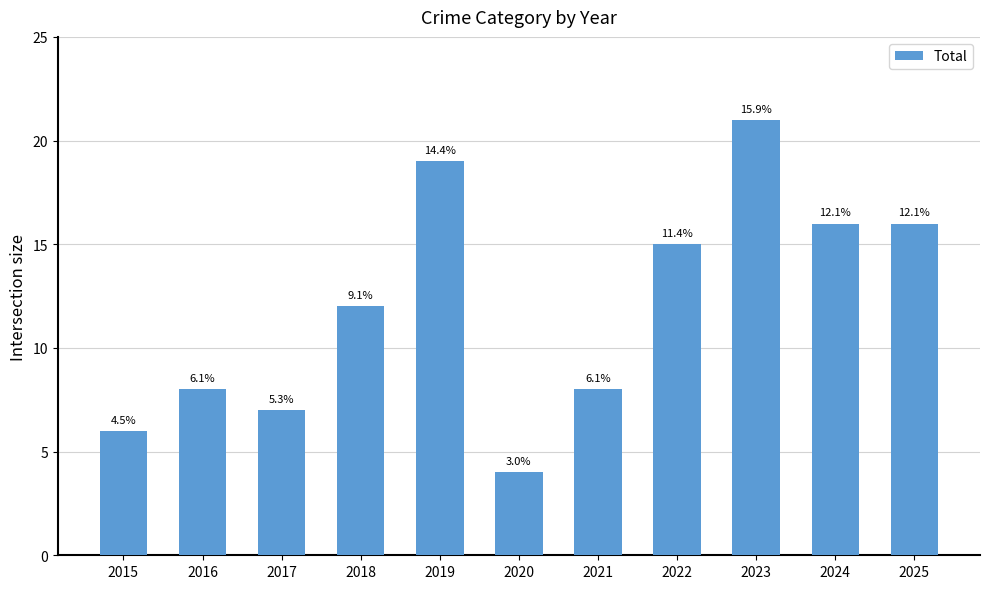

How many bars are there in total?

11